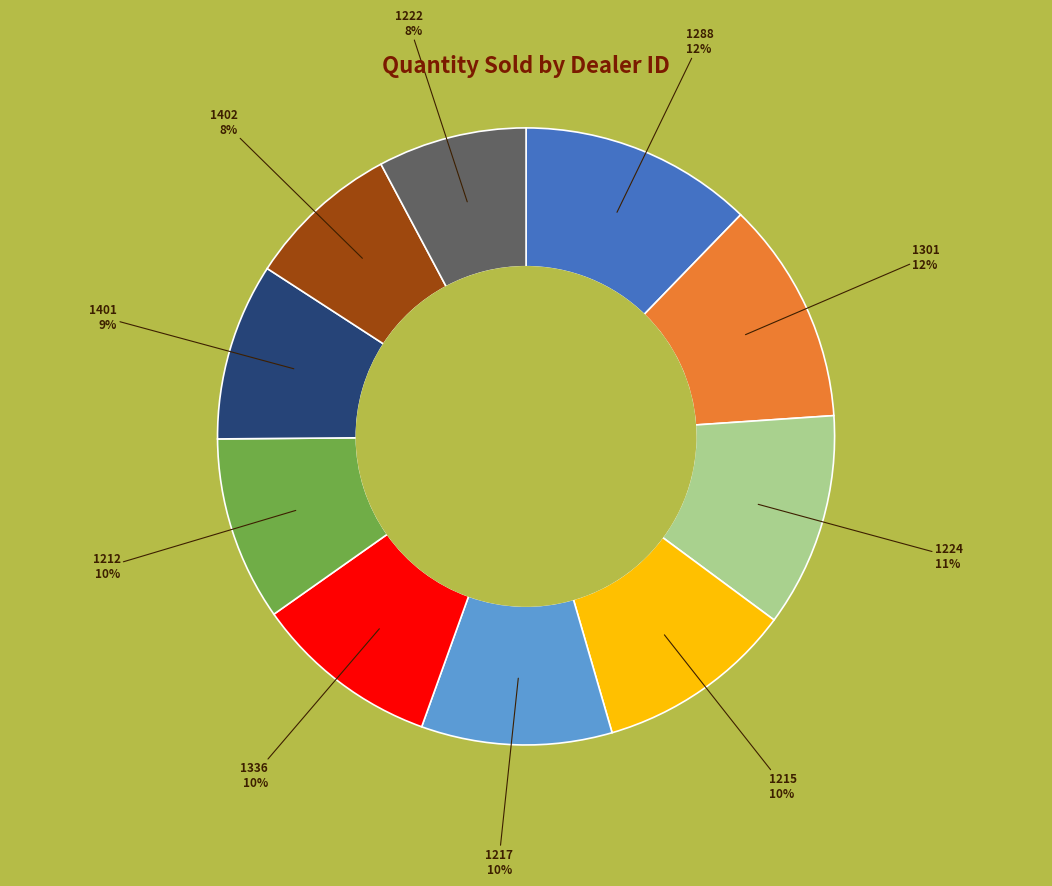

Which has a higher value, 1336 or 1224?

1224